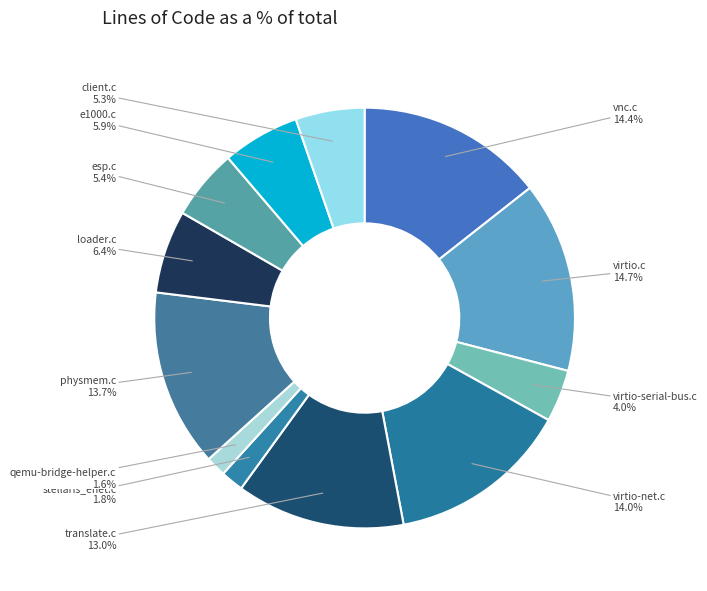

The virtio.c slice represents 1% of the pie. True or false?

False